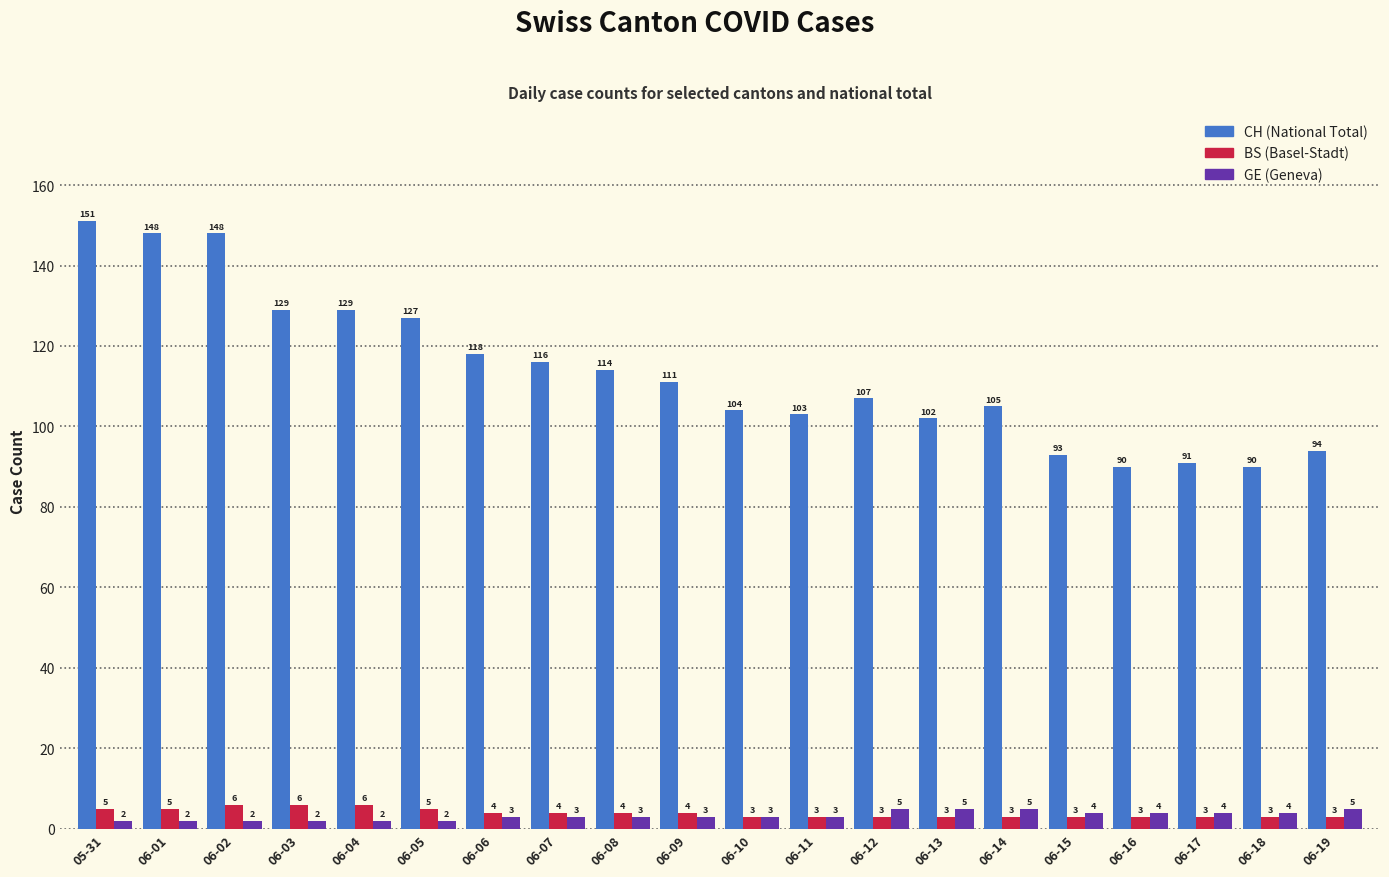

Which series has the largest range (max minus min)?

CH (National Total)